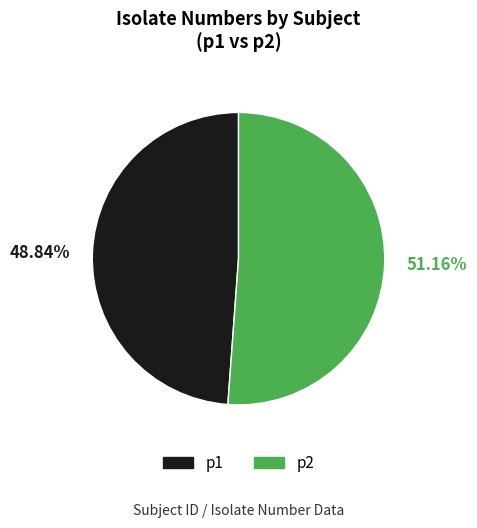

To the nearest percent, what portion does p2 represent?

51%